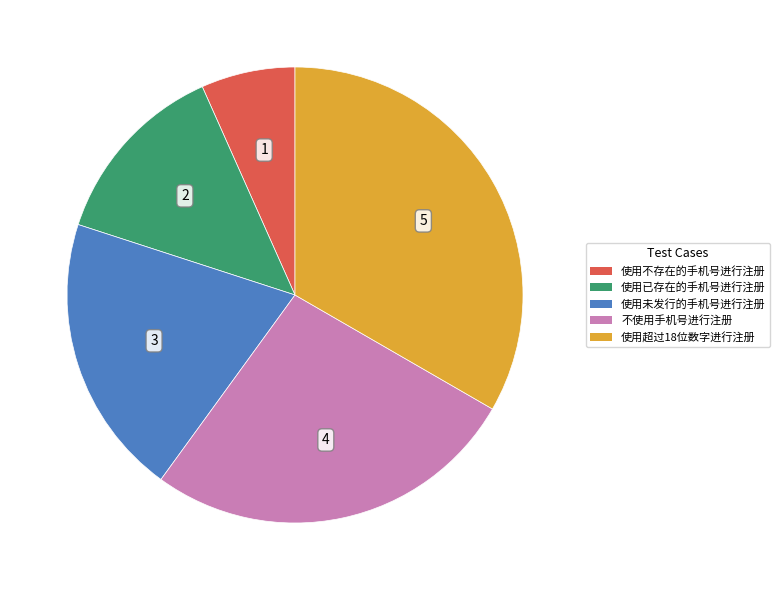

Count the number of slices in the pie.

5